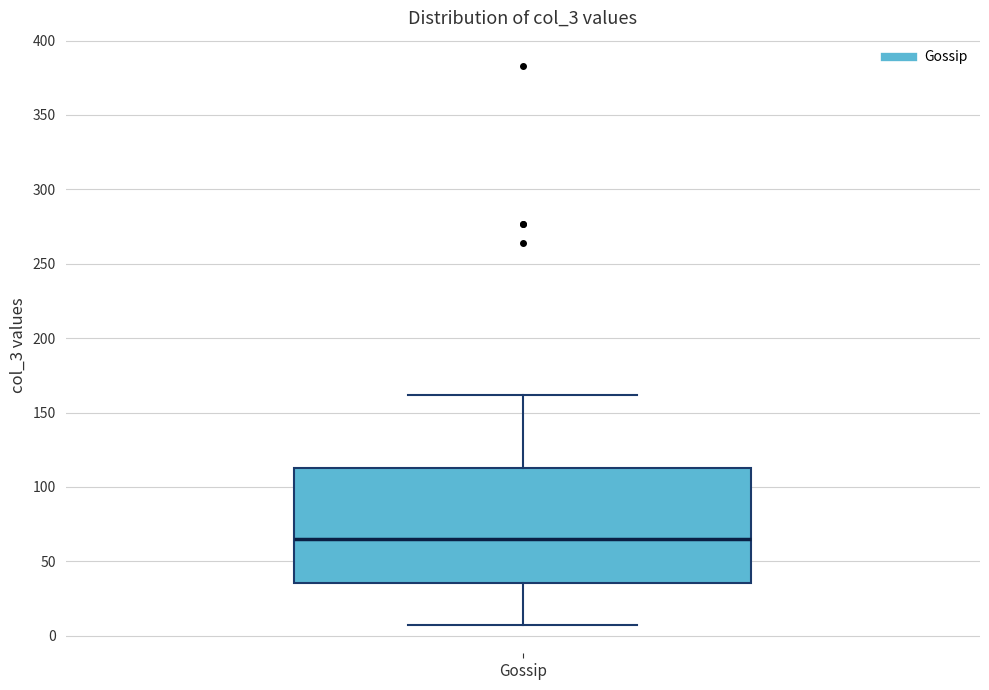

Where is the upper edge of the box for Gossip on the y-axis? The values are not printed on the chart, so give them approximately, as read against the axis.

115